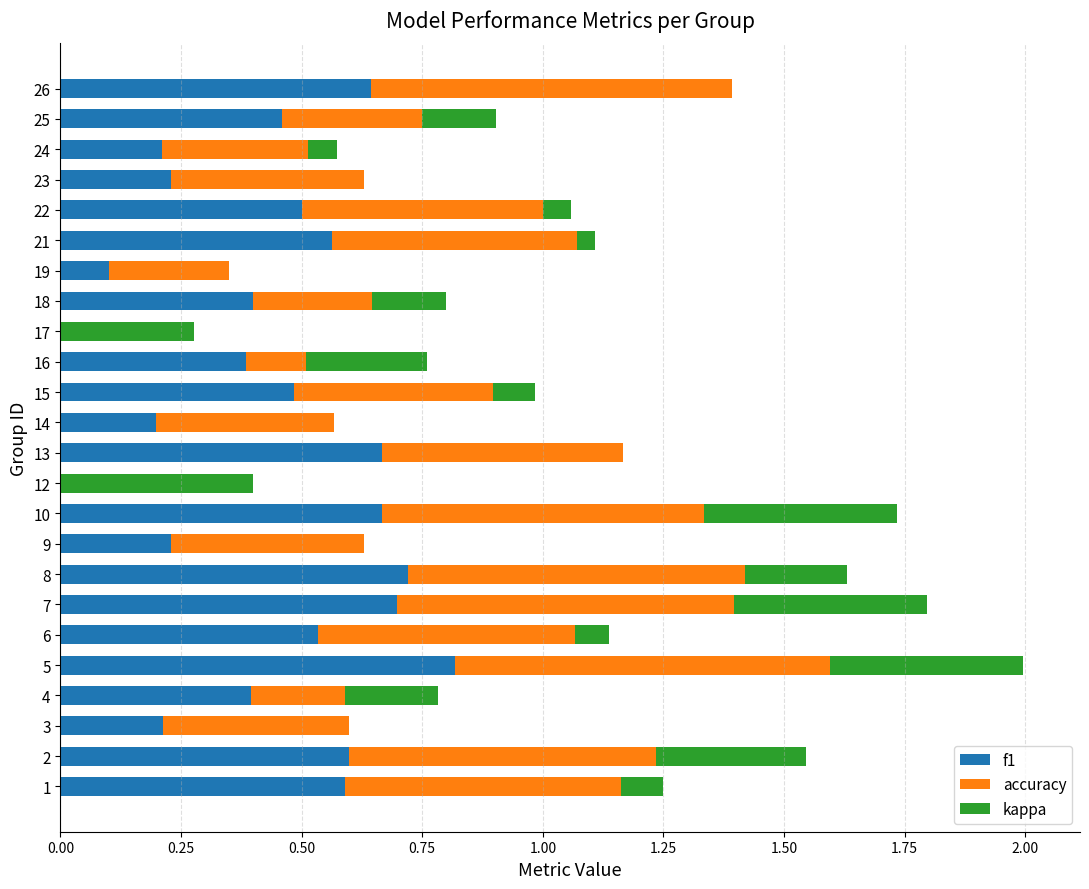

What position from the right is 1.75?

17